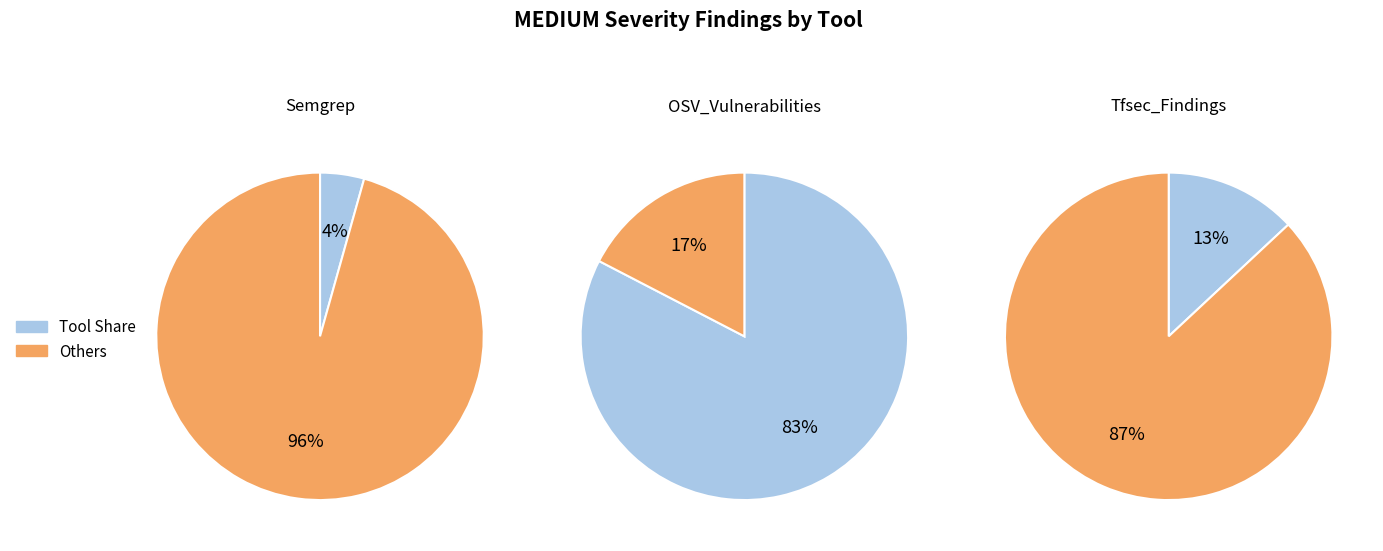

Which category accounts for the majority?

OSV_Vulnerabilities